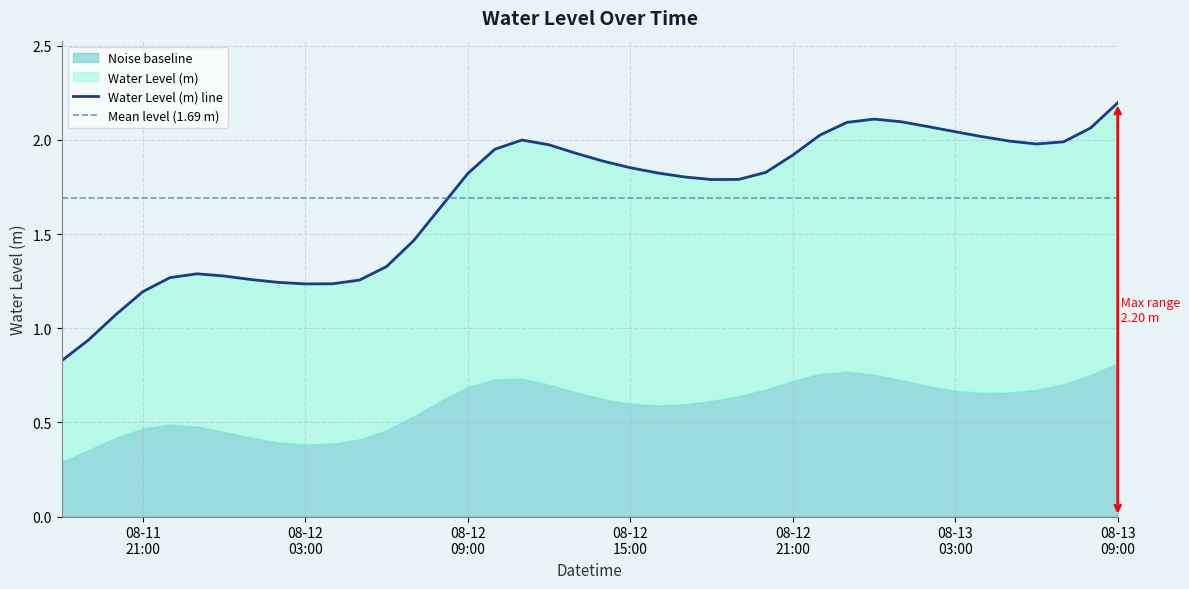

Reading left to right, extract all data points from this chart.

0.8	0.9	1.1	1.2	1.3	1.3	1.3	1.3	1.2	1.2	1.2	1.3	1.3	1.5	1.6	1.8	2.0	2.0	2.0	1.9	1.9	1.9	1.8	1.8	1.8	1.8	1.8	1.9	2.0	2.1	2.1	2.1	2.1	2.0	2.0	2.0	2.0	2.0	2.1	2.2